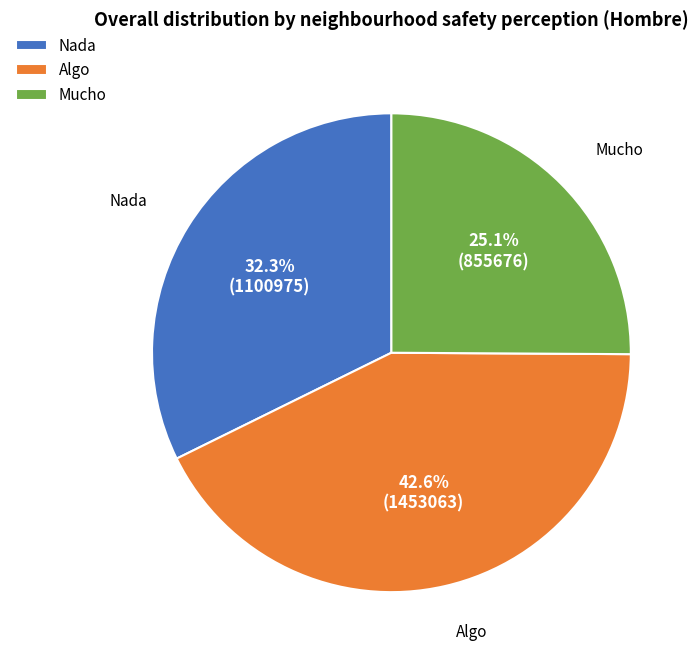

What percentage is NOT represented by Algo?

57.4%